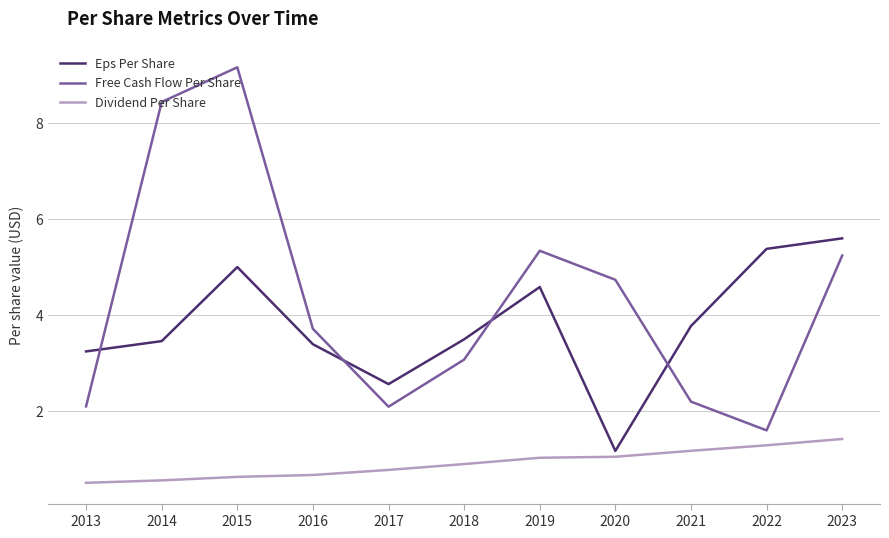

Which series has the largest total across all categories?

Free Cash Flow Per Share